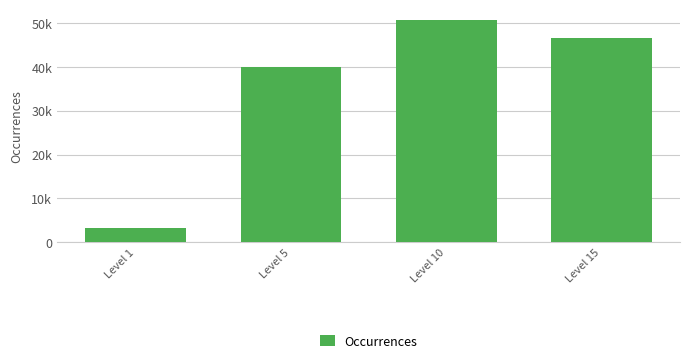

What is the sum of the values at Level 1 and Level 5?

43120